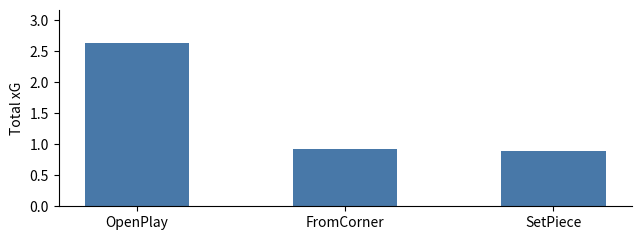

At which category does the chart reach its minimum across all series?

SetPiece